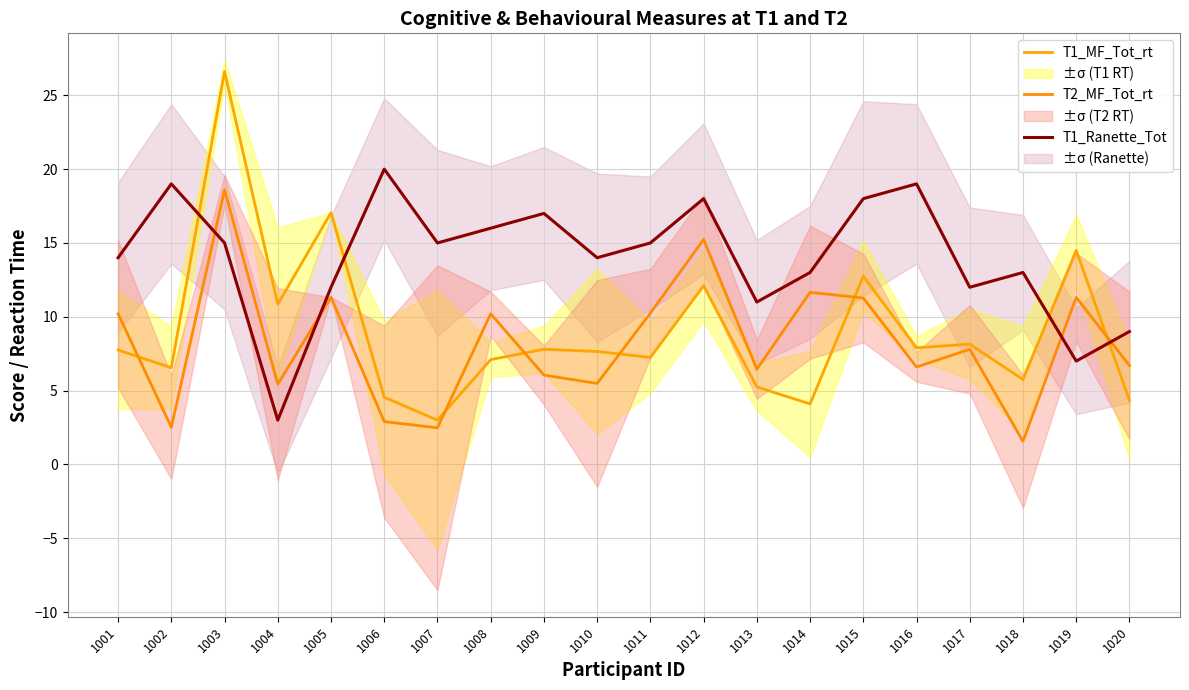

At which category is the sum across all series the highest?

1003